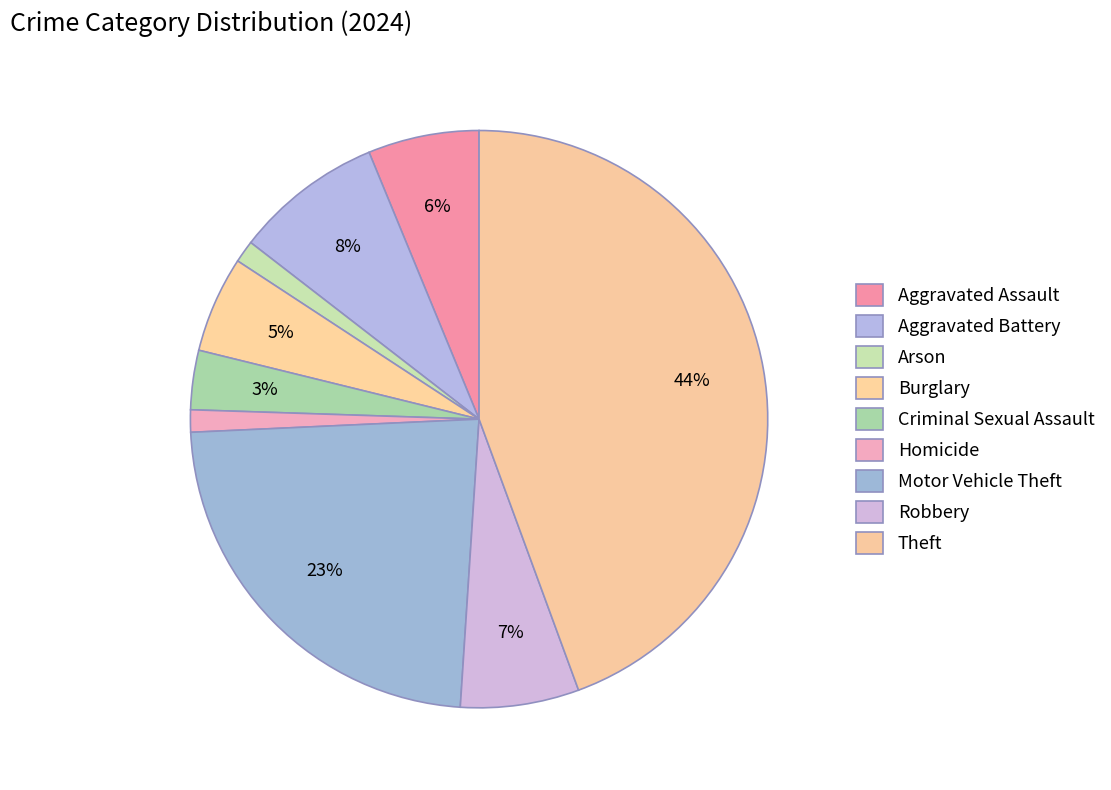

What is the change in value from Criminal Sexual Assault to Motor Vehicle Theft?

+48